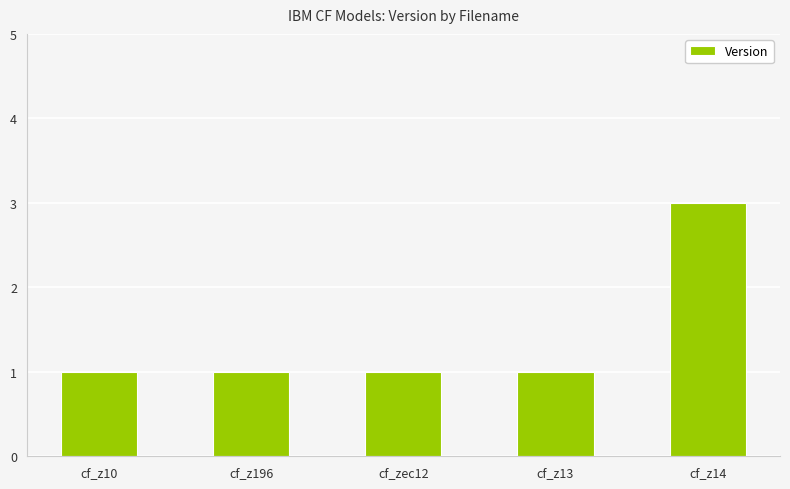

At which category does the chart reach its peak across all series?

cf_z14